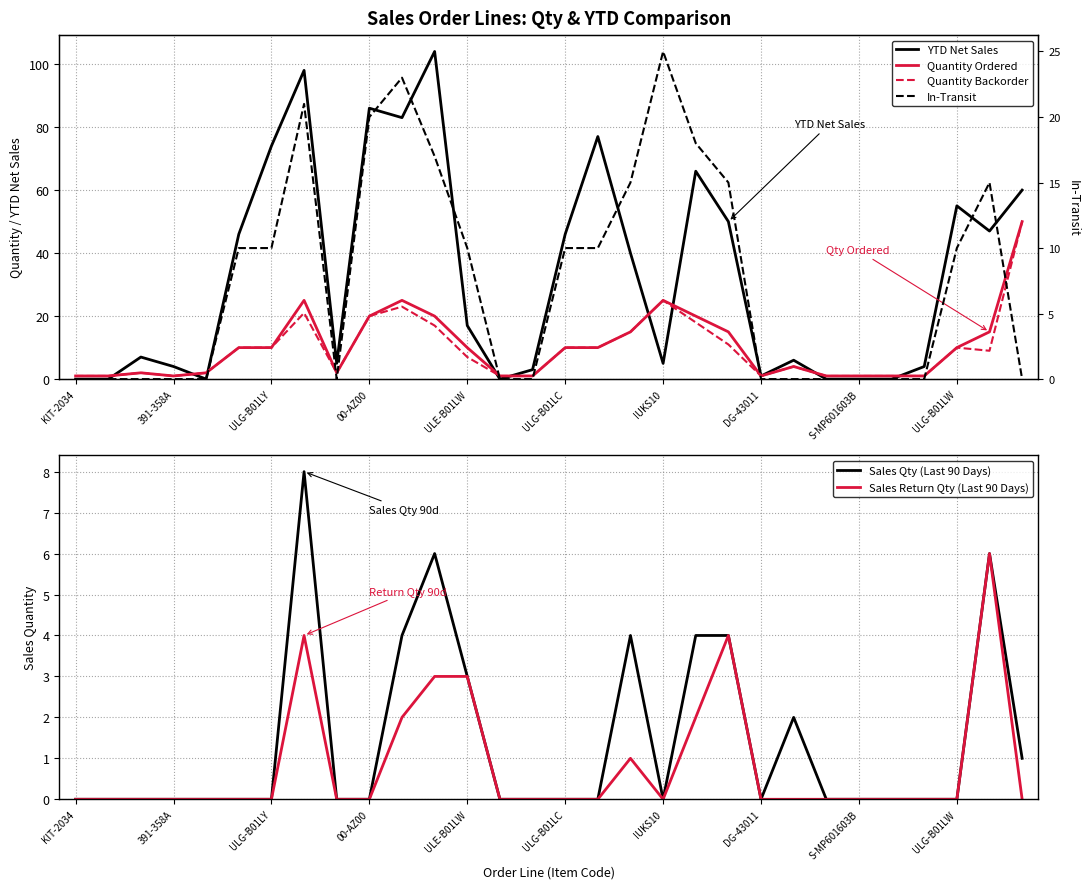

At which label does YTD Net Sales reach its peak?

11